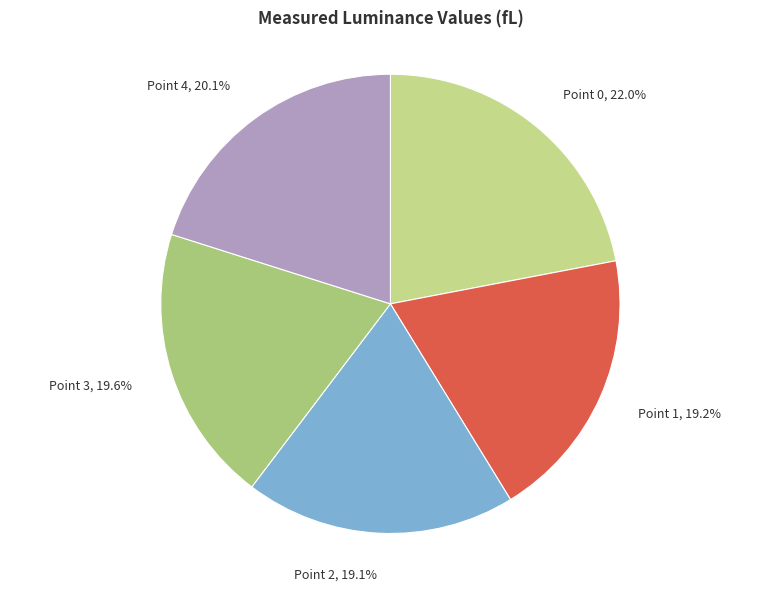

To the nearest percent, what is the average slice percentage?

20%